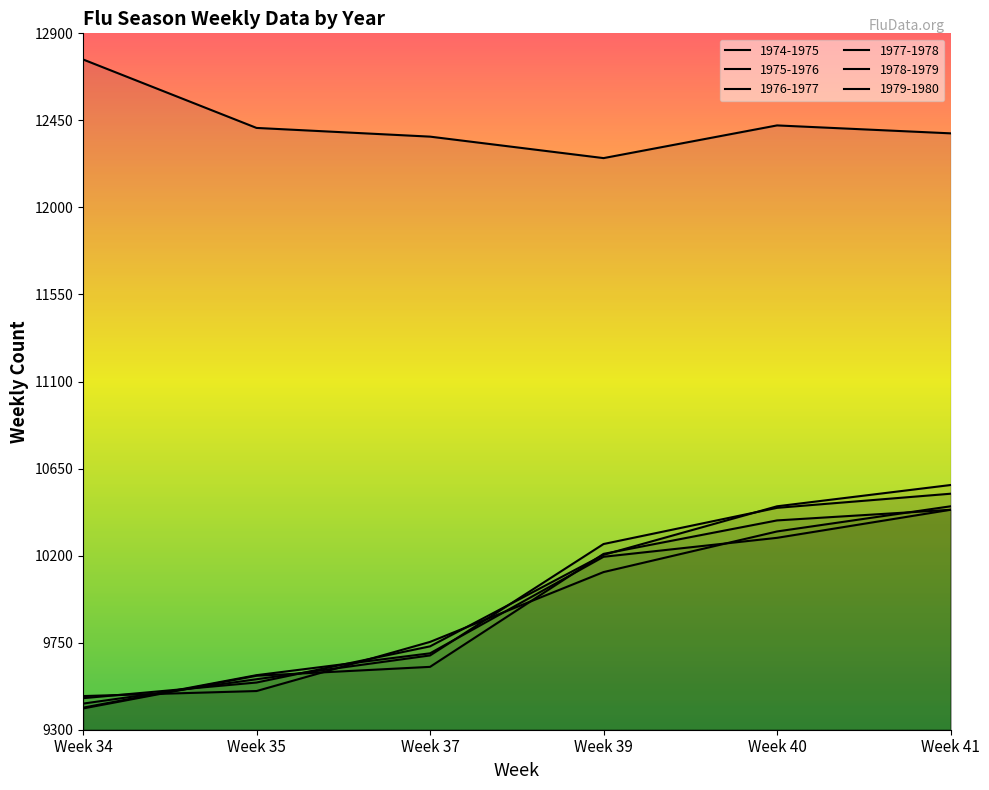

What is the difference between the 1976-1977 values at Week 40 and Week 35?

911